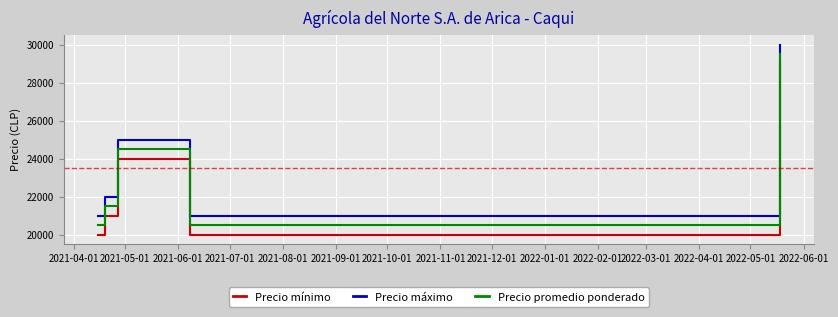

What is the sum of all Precio mínimo values?

138000